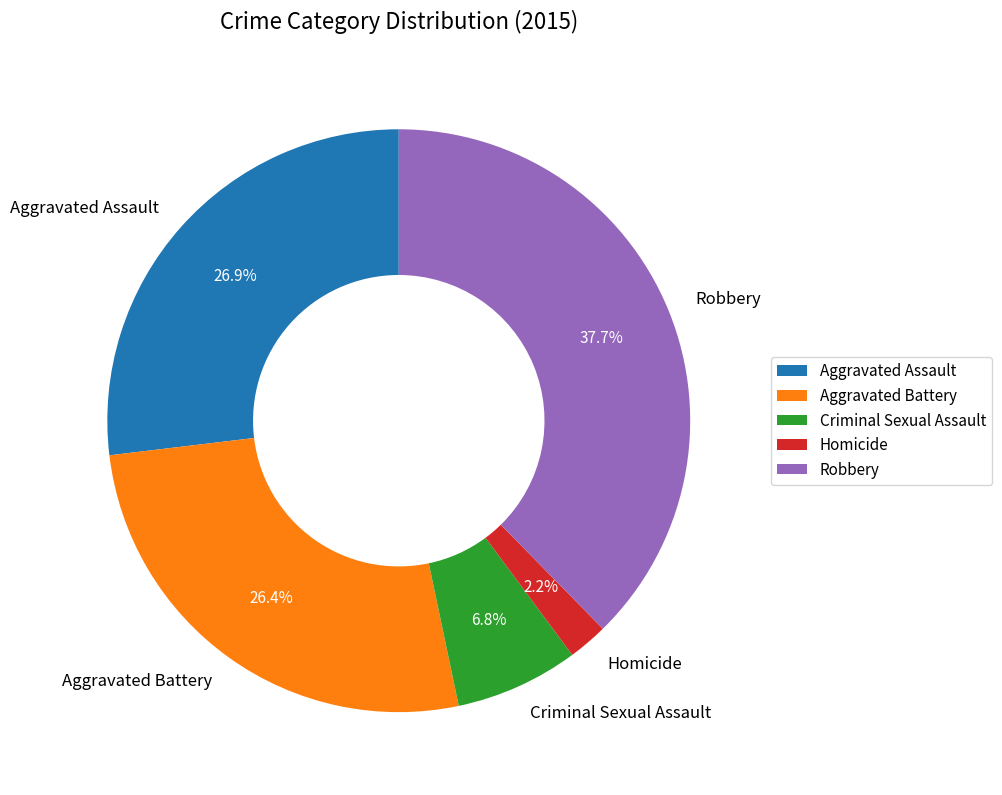

How many slices are in this pie chart?

5